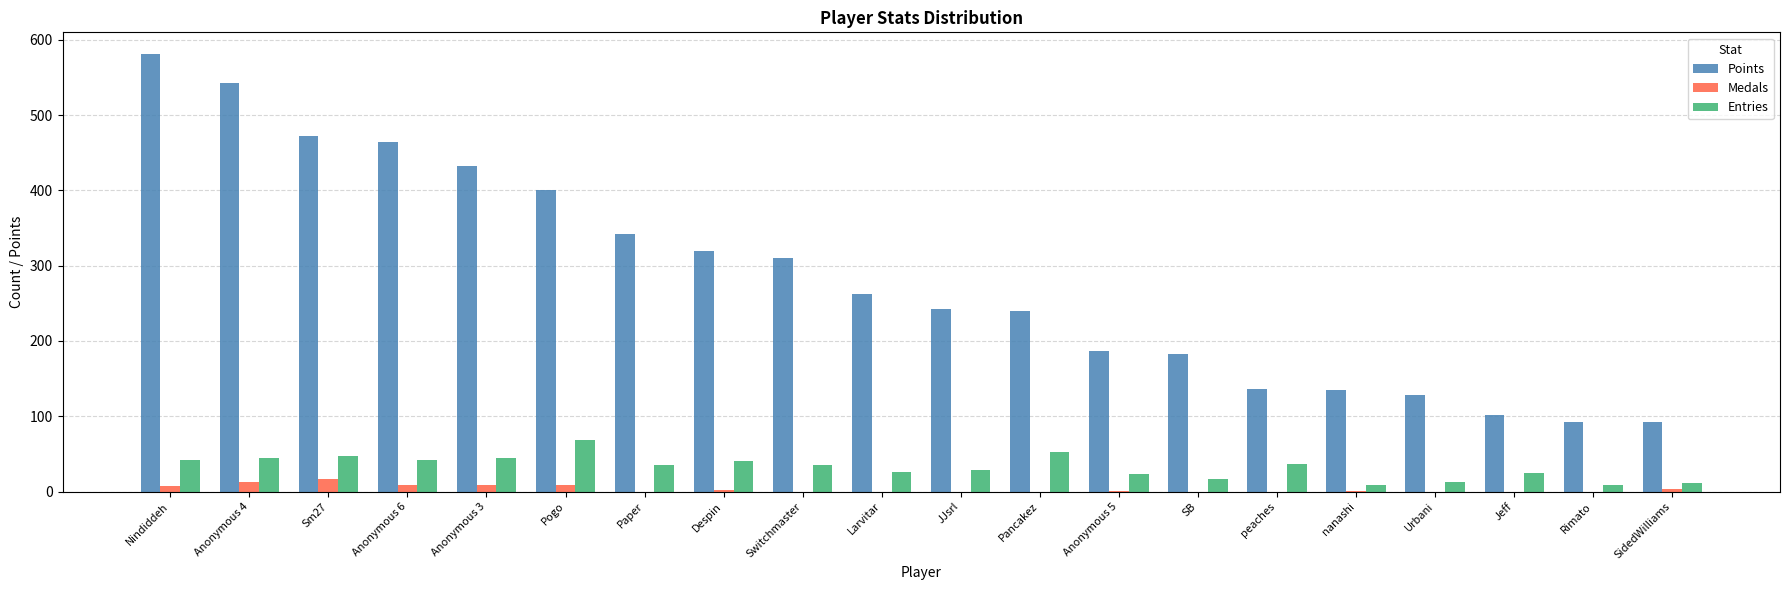

What value does the Points series have at Anonymous 3, to the nearest 50?

450